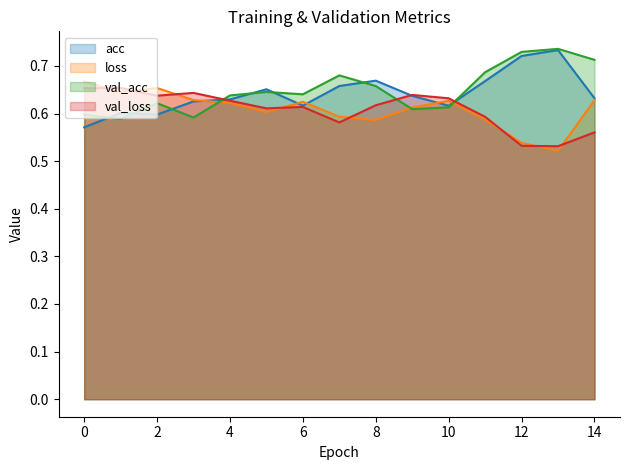

Read the loss value at 4.

0.6